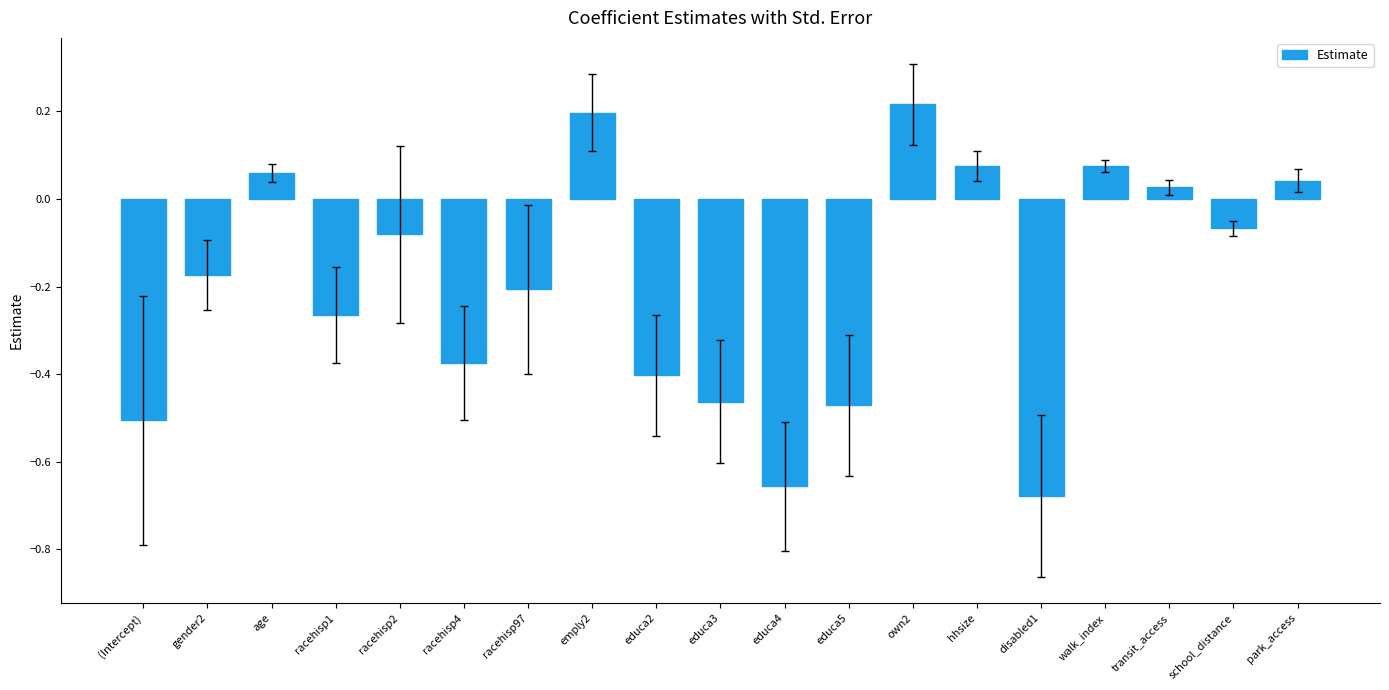

What position from the left is educa2?

9